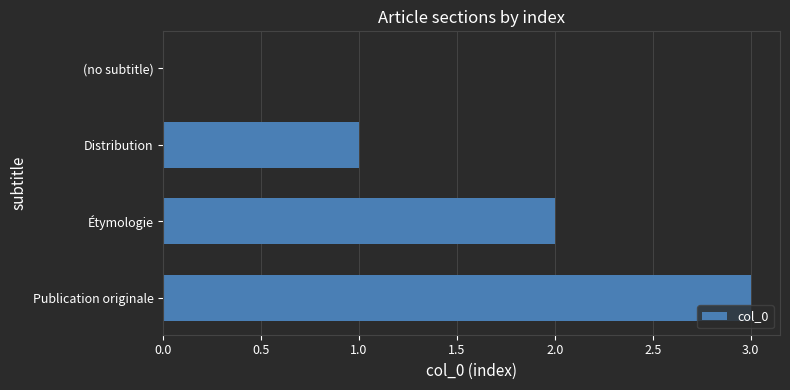

Count the values in the range 1 to 3.

3